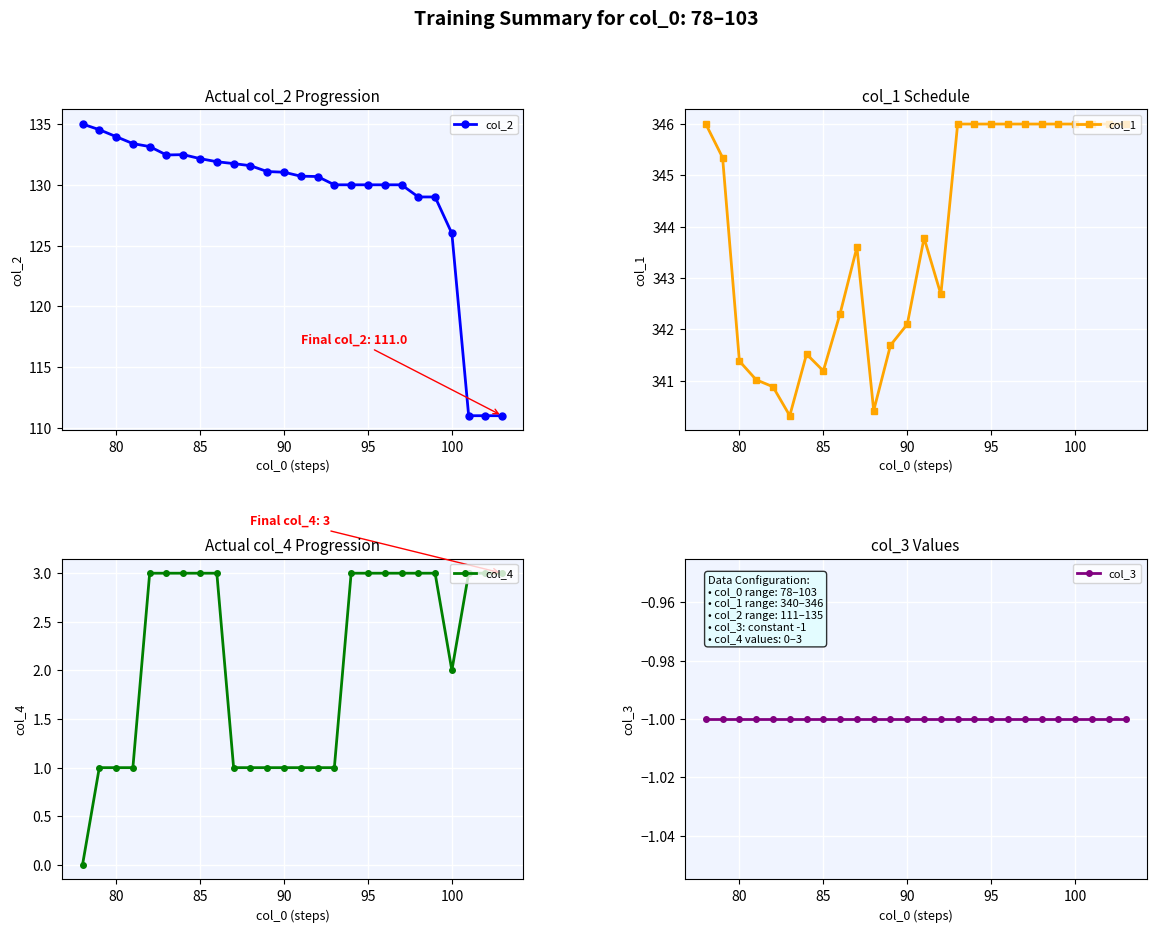

What is the minimum value for col_1?

340.3